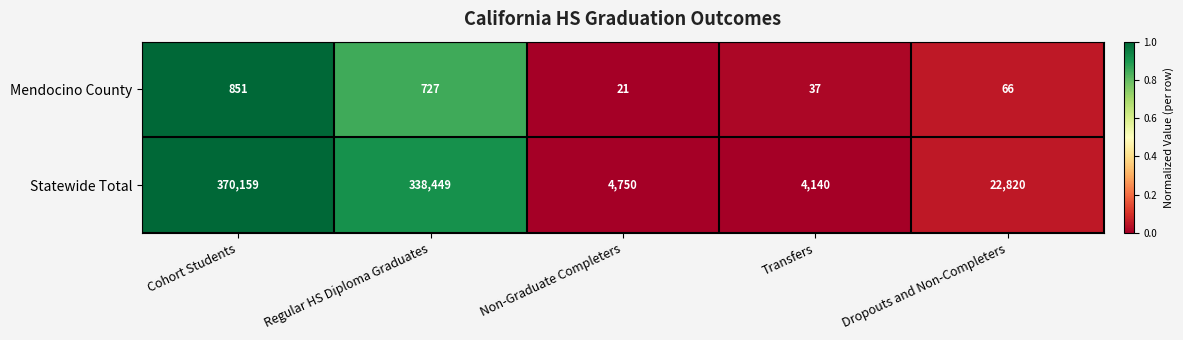

Is it true that Mendocino County equals 394 at Regular HS Diploma Graduates?

False